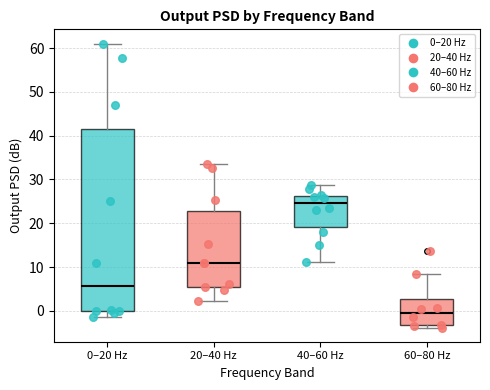

Reading left to right, transcribe this box plot: for each box, give where its median line is, the range the box spans, and where its two whiskers end, as read against the y-axis. The values are not printed on the chart, so give them approximately, as read against the axis.

0–20 Hz: median 6, box 0 to 41, whiskers -1 to 61
20–40 Hz: median 11, box 6 to 23, whiskers 2 to 34
40–60 Hz: median 25, box 19 to 26, whiskers 11 to 29
60–80 Hz: median 0, box -3 to 3, whiskers -4 to 8